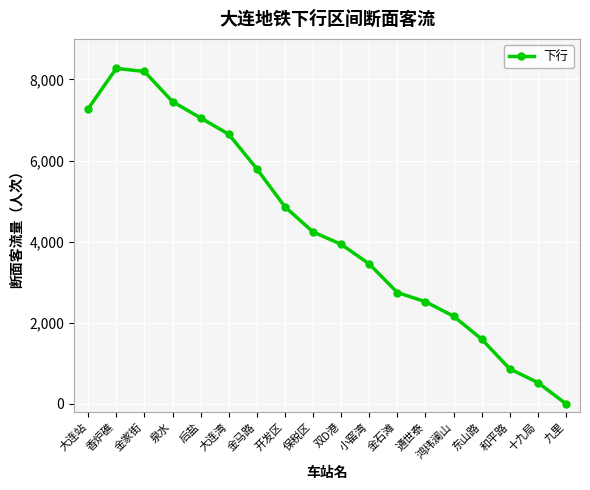

True or false: there are more than 2 points higher than both neighbors.

False